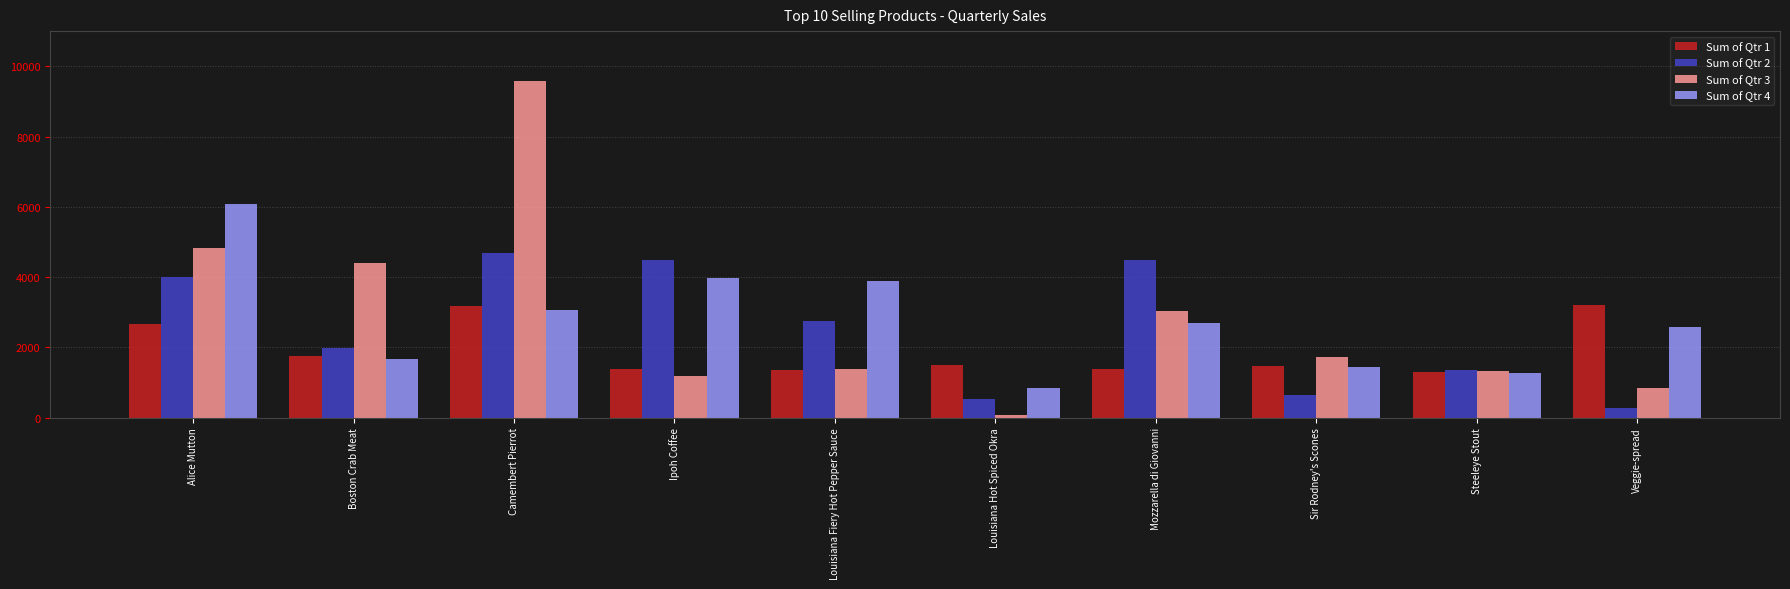

What is the difference between the maximum and second lowest values in the Sum of Qtr 2 series?

4153.1